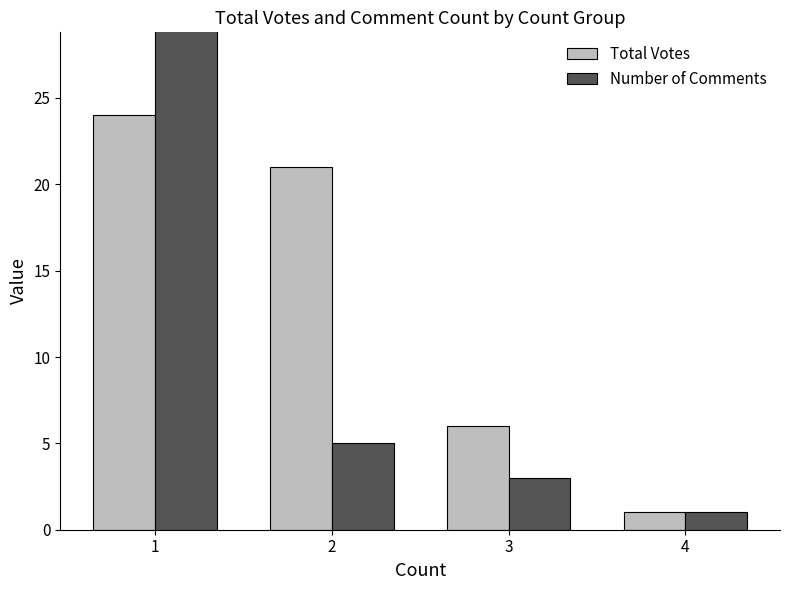

Rank the series at 3 from lowest to highest value.

Number of Comments, Total Votes